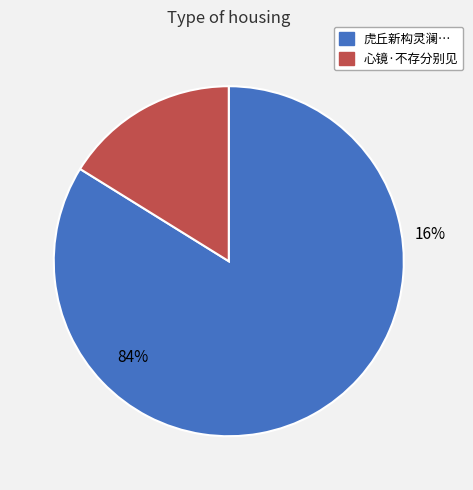

What is the total percentage of 心镜·不存分别见 and 虎丘新构灵澜精舍嘉定钱少詹书海涌峰三字石刻尚存分隶绝雄伟?

100.0%